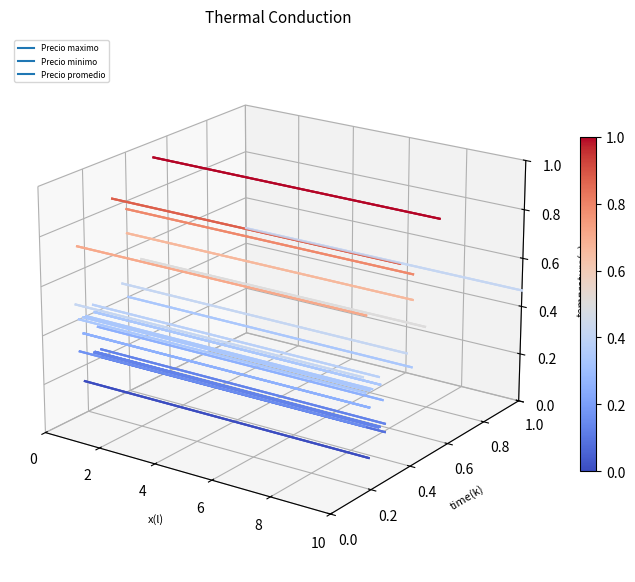

Which series has the largest total across all categories?

Precio maximo